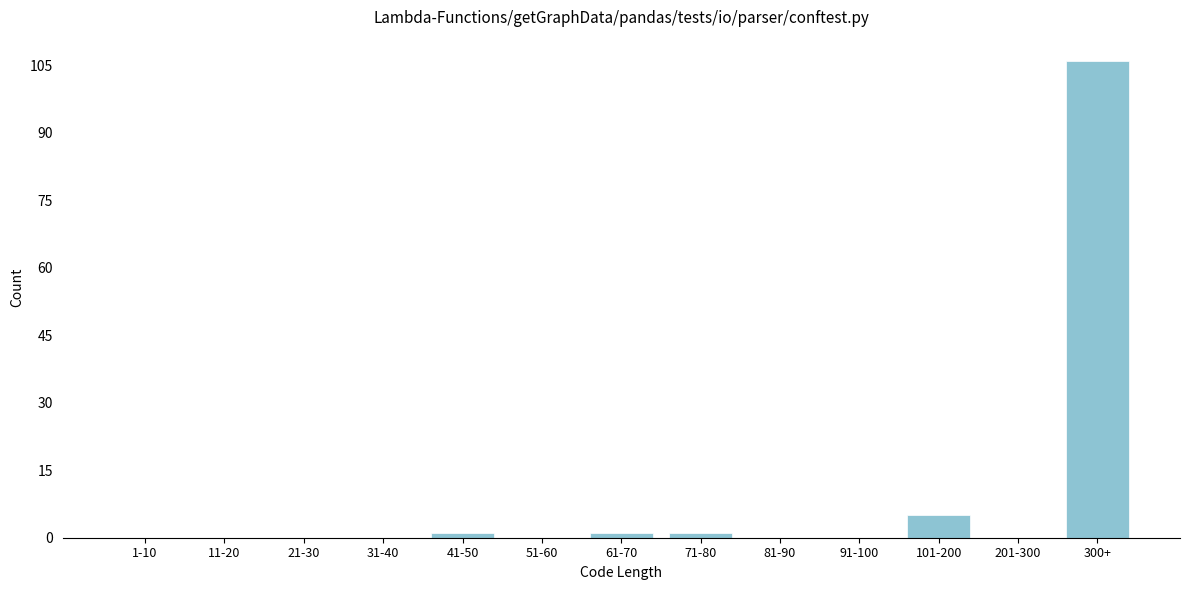

Reading left to right, what are all the values shown in this chart?

1-10=0	11-20=0	21-30=0	31-40=0	41-50=1	51-60=0	61-70=1	71-80=1	81-90=0	91-100=0	101-200=5	201-300=0	300+=106